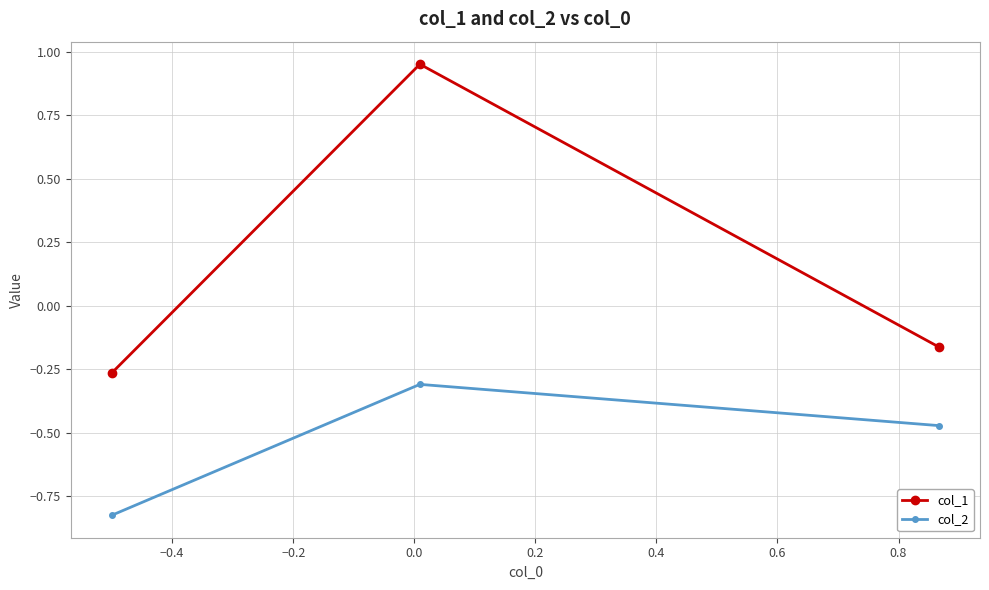

Does the chart display data point markers on the line(s)?

Yes